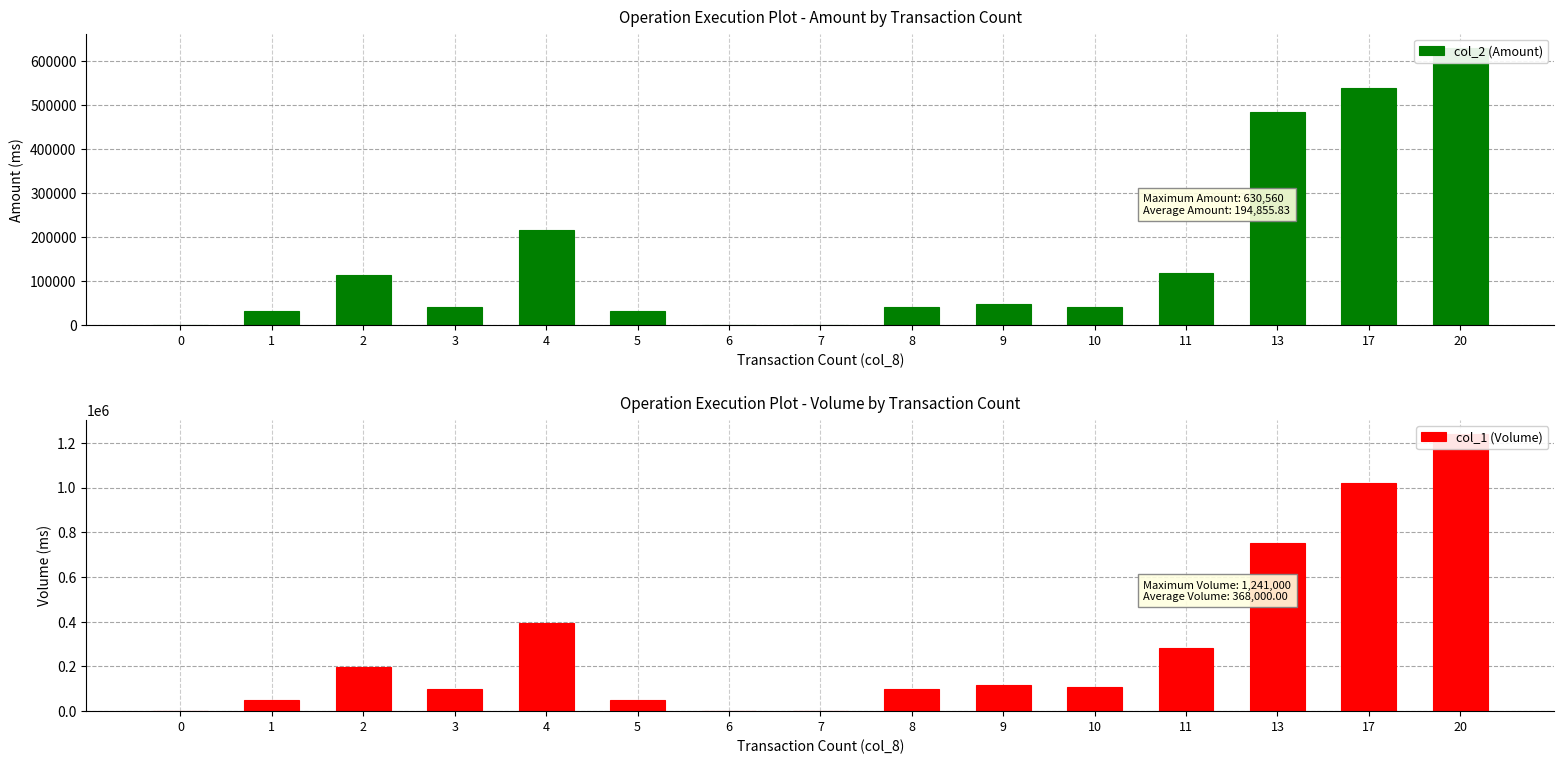

What is the sum of all col_2 (Amount) values?

2338270